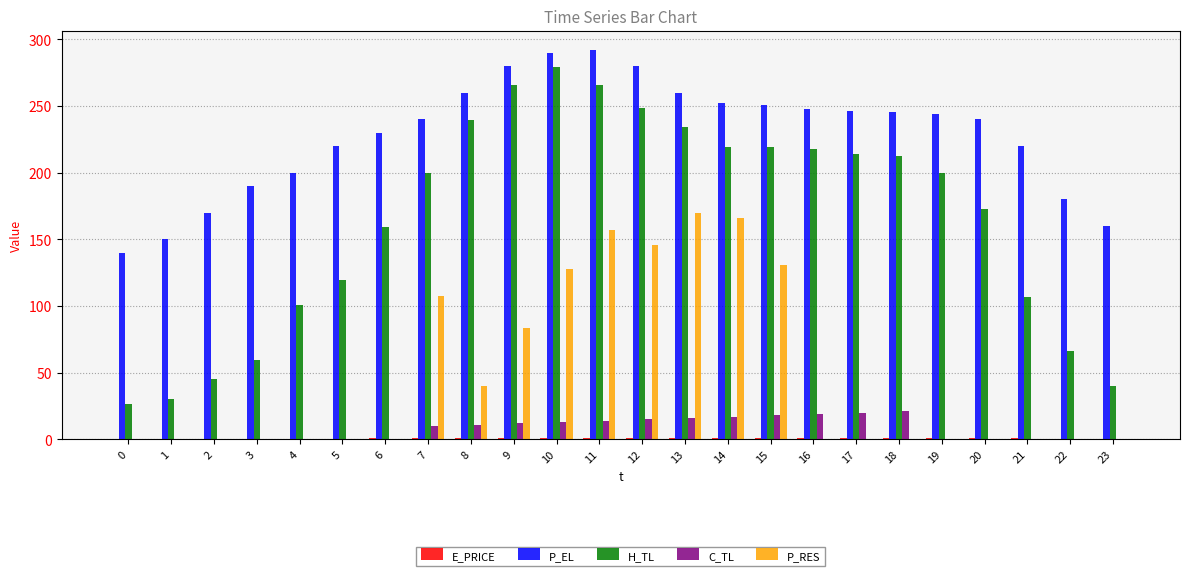

How many values in the P_EL series exceed 244?

12